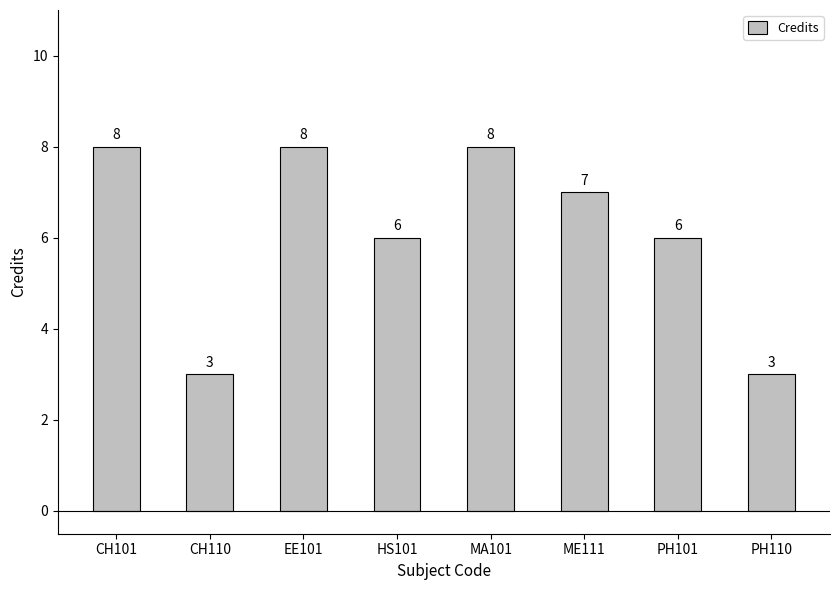

What is the sum of all values?

49